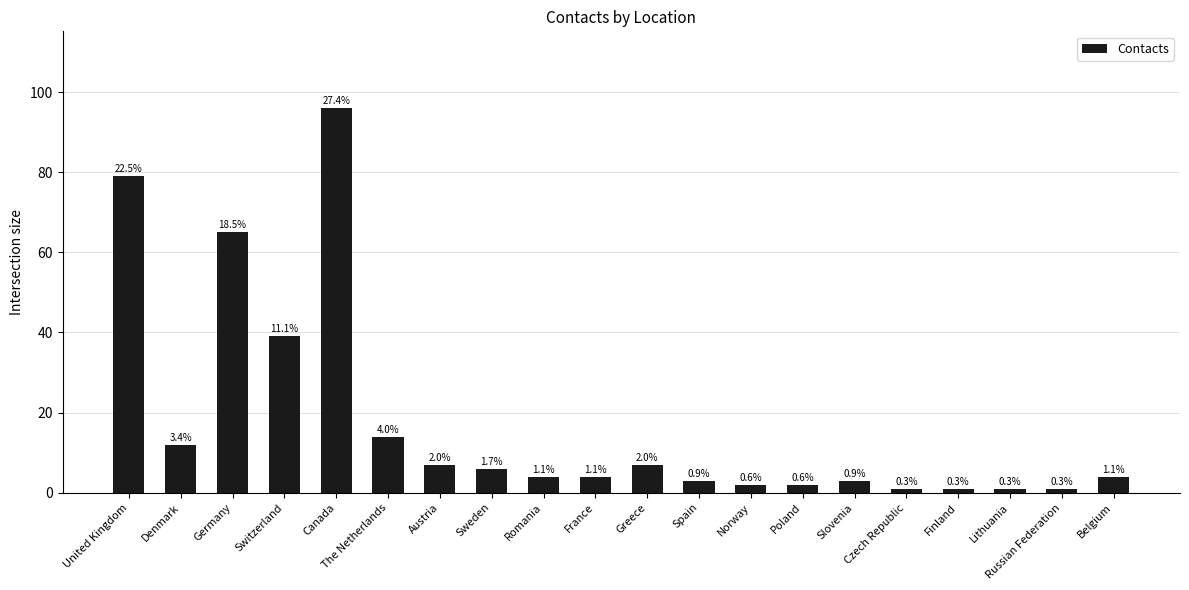

What is the minimum value shown in the chart?

1